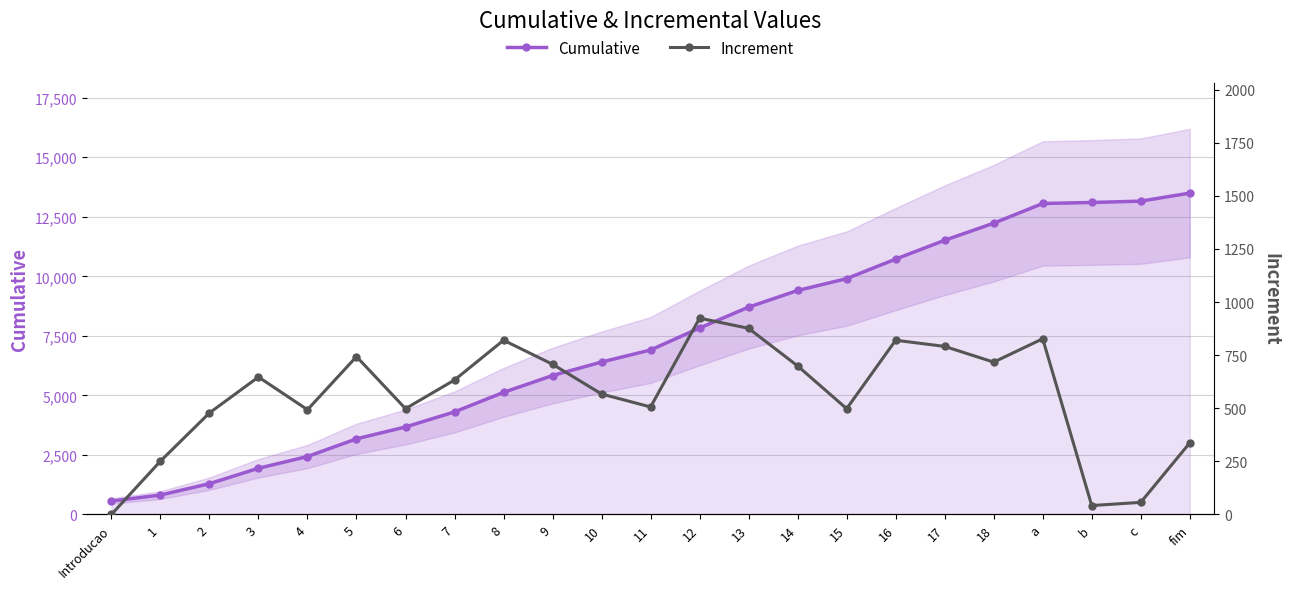

Between 7 and 8, which series saw the biggest shift?

Cumulative